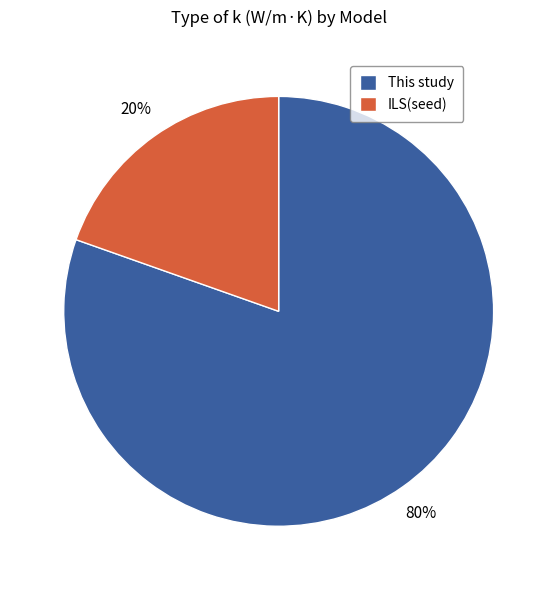

Do This study and ILS(seed) together represent more than half of the pie?

Yes